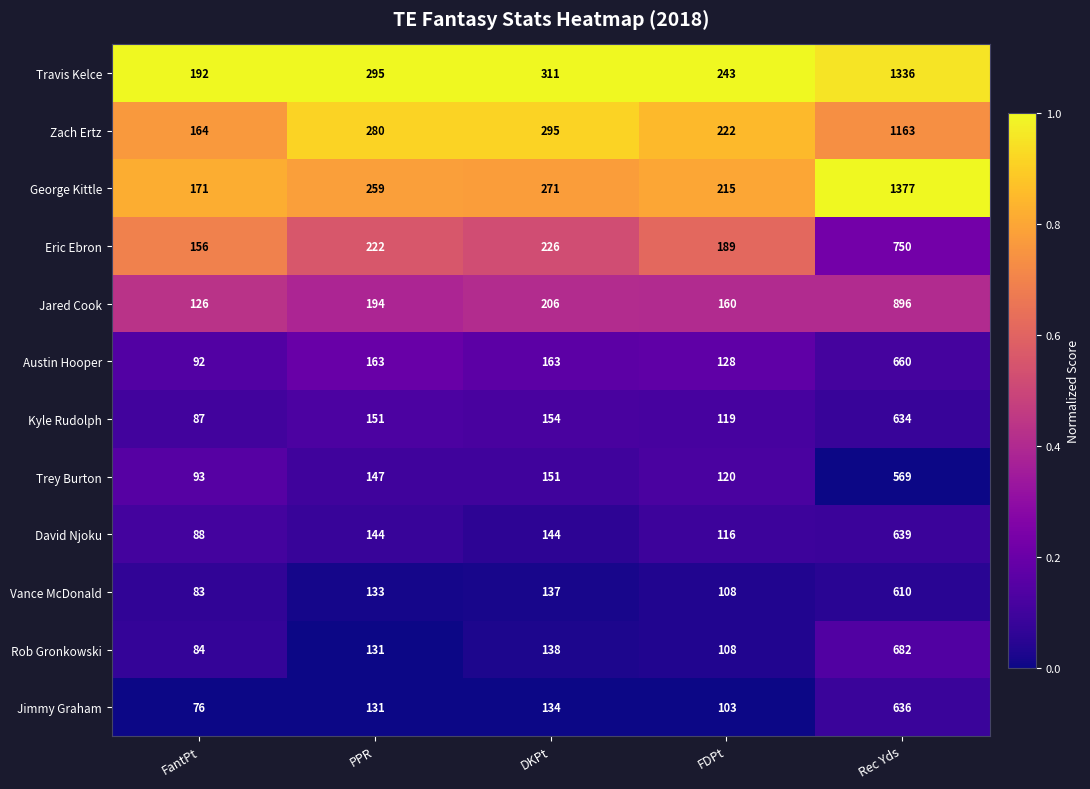

At which category is the sum across all series the highest?

Rec Yds